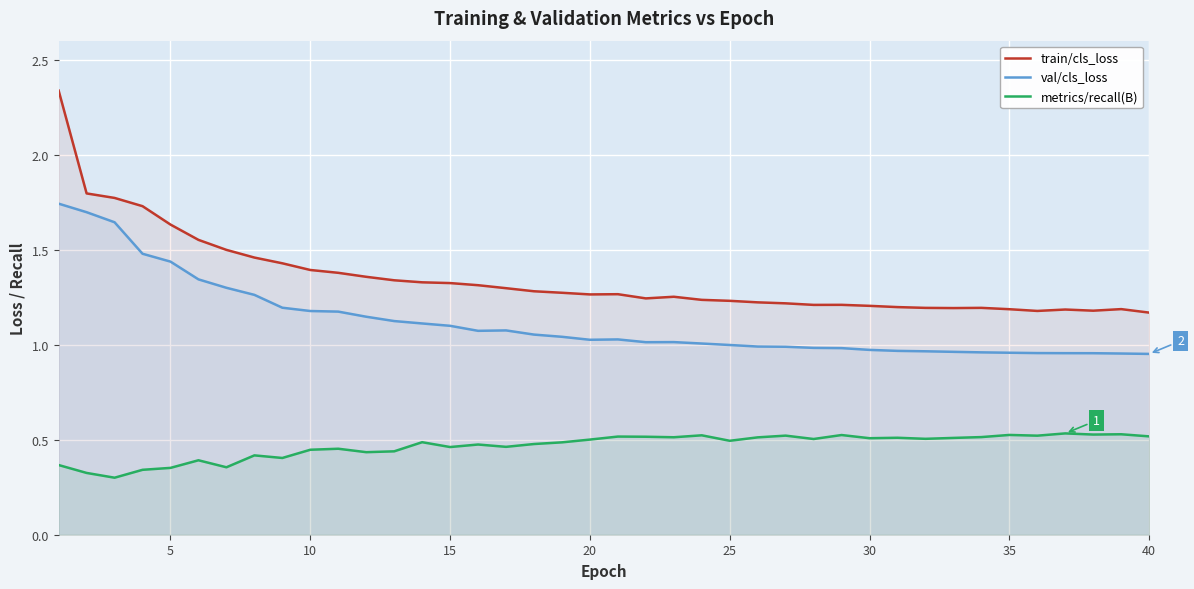

Rank the series by their average value, from lowest to highest.

metrics/recall(B), val/cls_loss, train/cls_loss